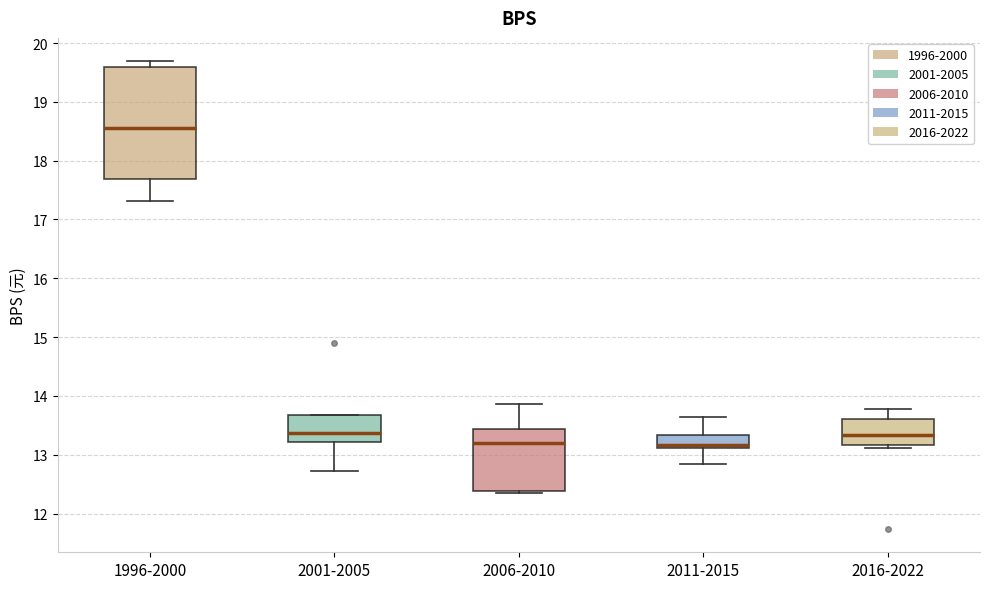

Which box is the tallest, from its lower edge to its upper edge?

1996-2000